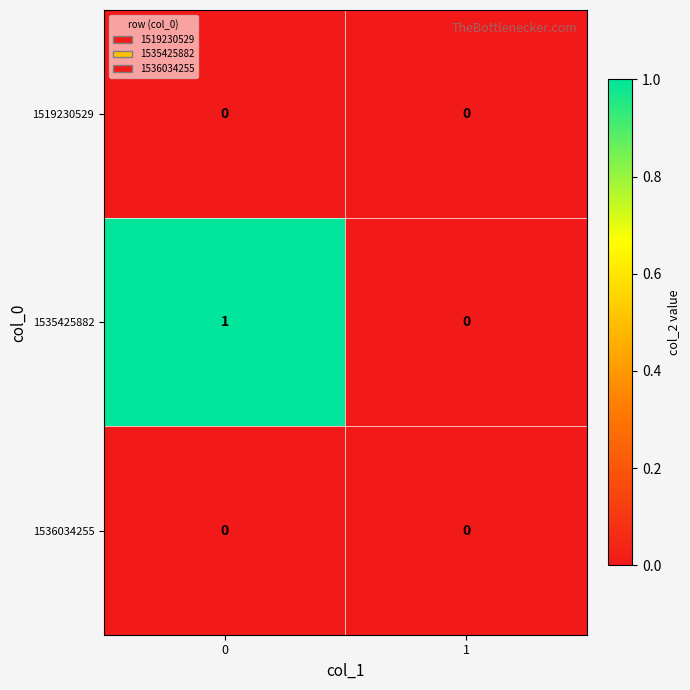

Which series has the largest total across all categories?

1535425882